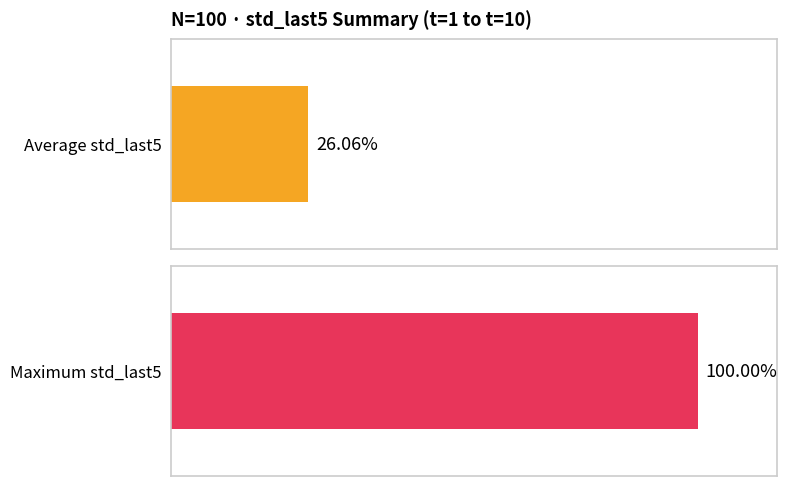

What are all the series names shown in the legend?

Average std_last5, Maximum std_last5